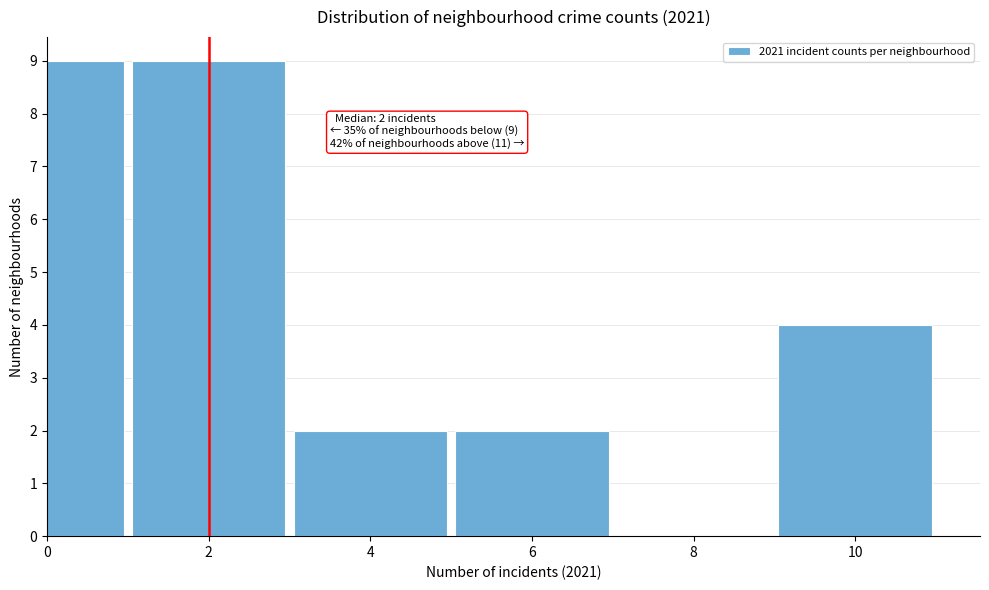

Reading right to left, what are all the values shown in this chart?

10=4	8=0	6=2	4=2	2=9	0=9